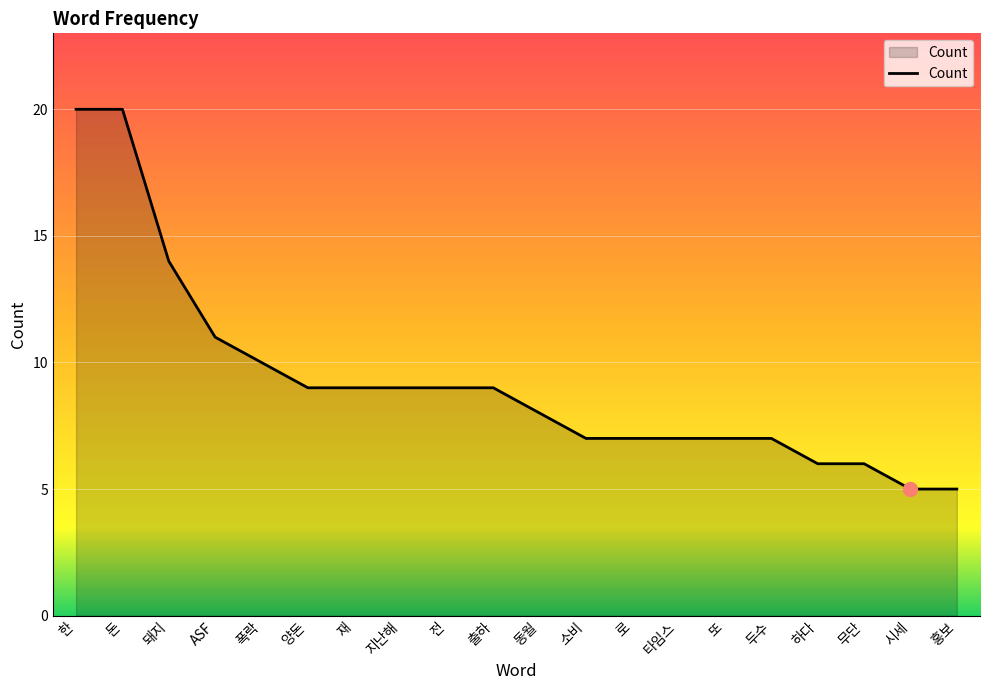

What is the maximum value shown in the chart?

20